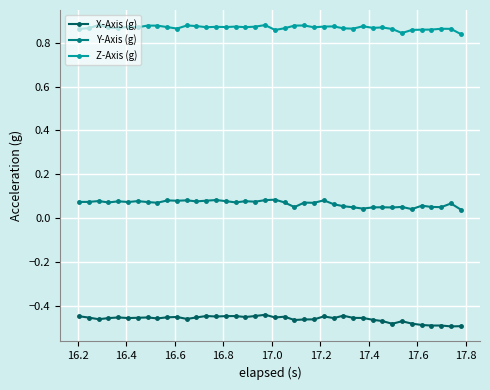

True or false: X-Axis (g) has more than 1 interior local peaks.

True